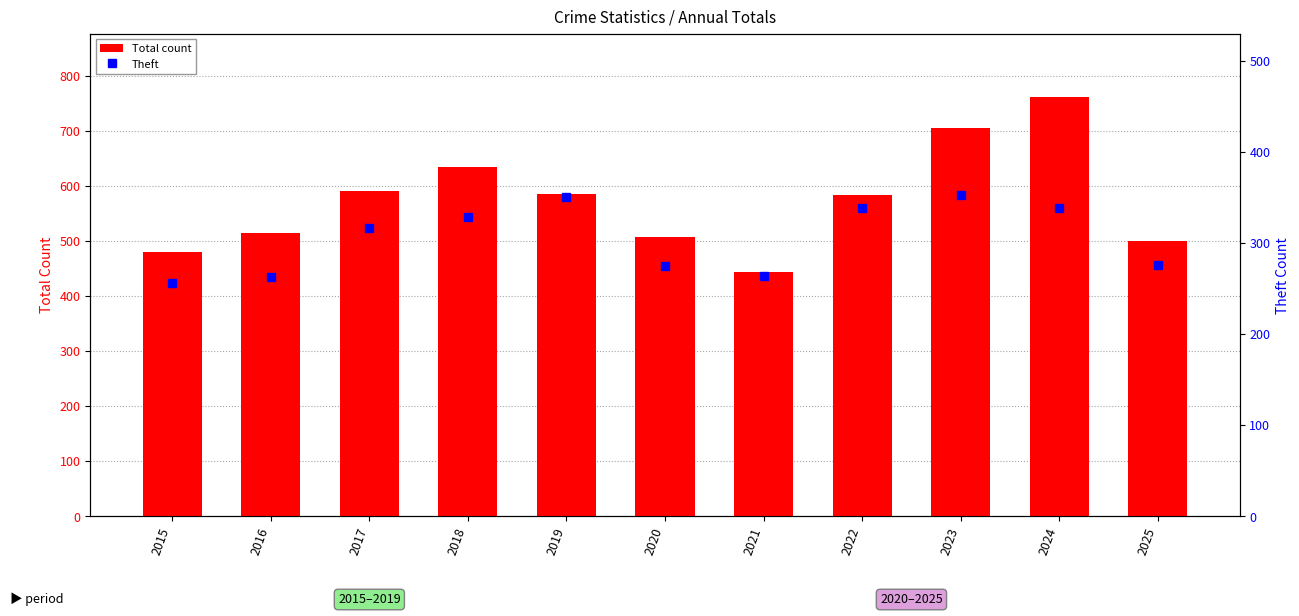

Between 2016 and 2024, which series saw the biggest shift?

Total count